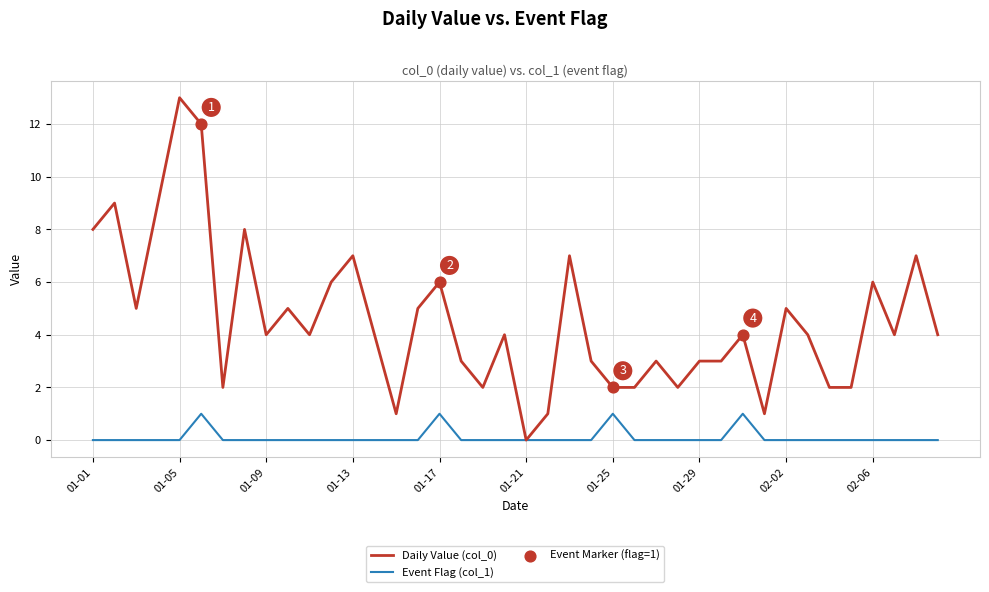

Which series has the largest total across all categories?

Daily Value (col_0)